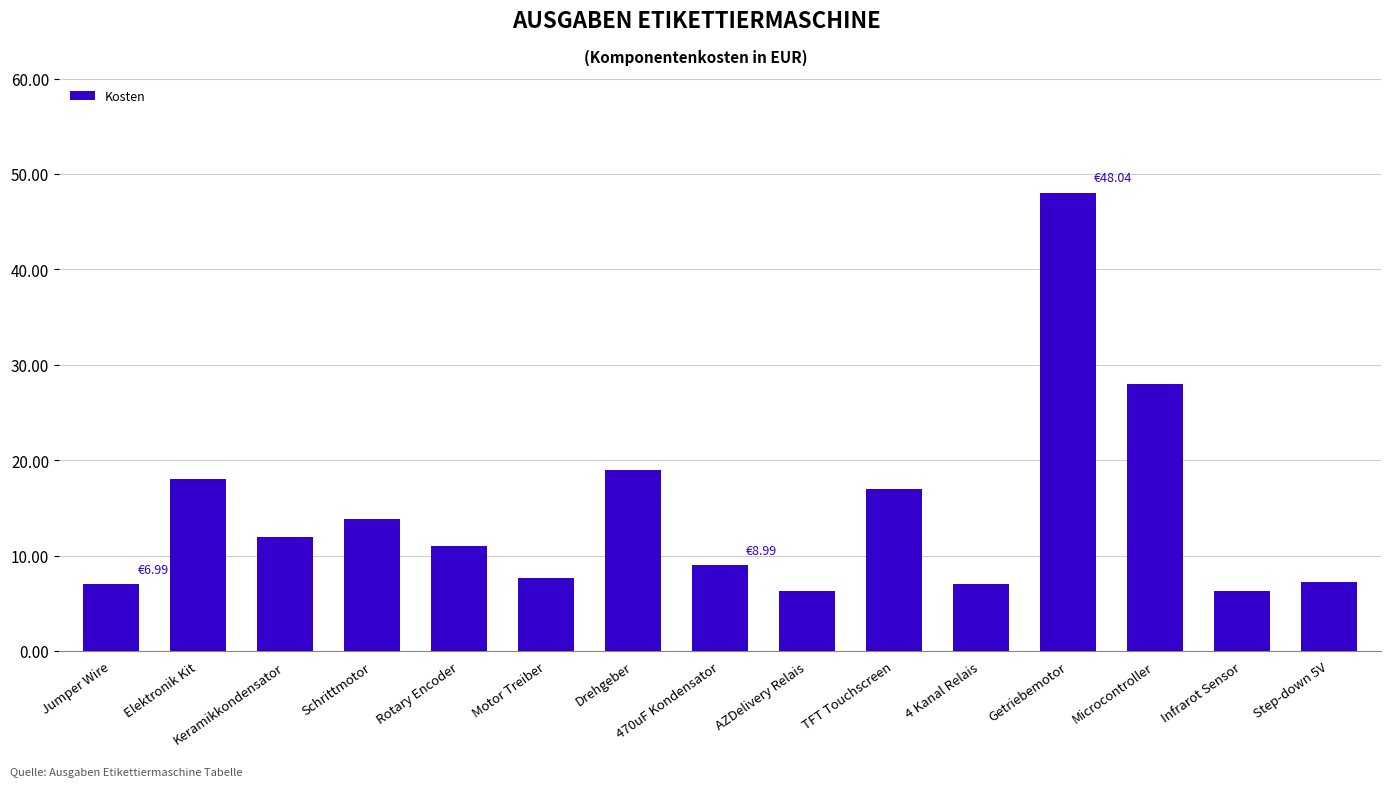

Approximately how many times larger is the value at 470uF Kondensator compared to Microcontroller?

0.3